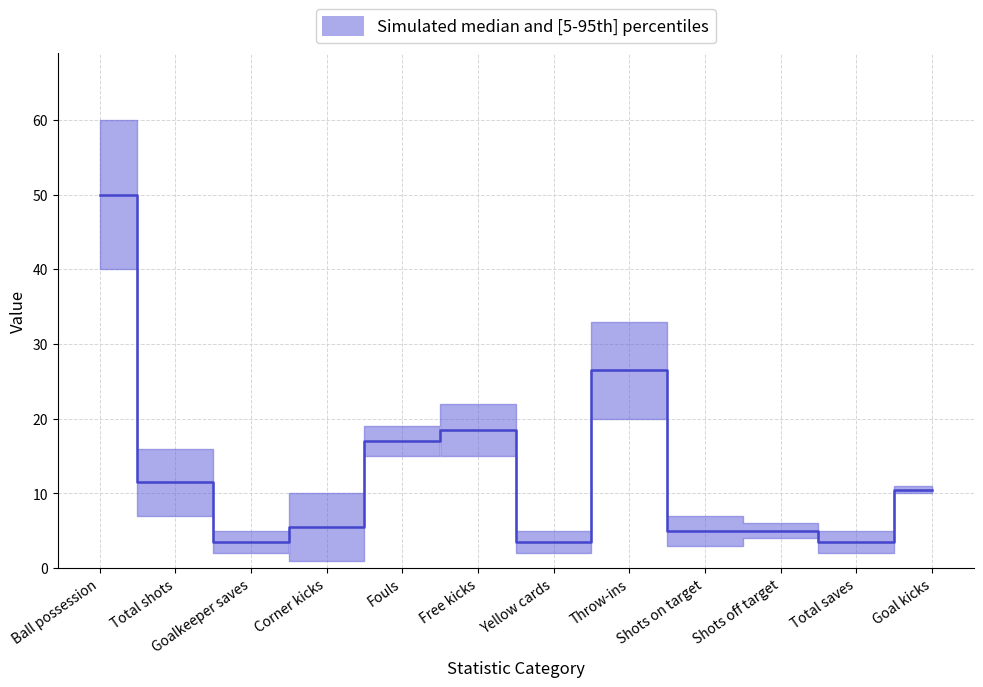

True or false: the data shows 11.5 at Total shots.

True